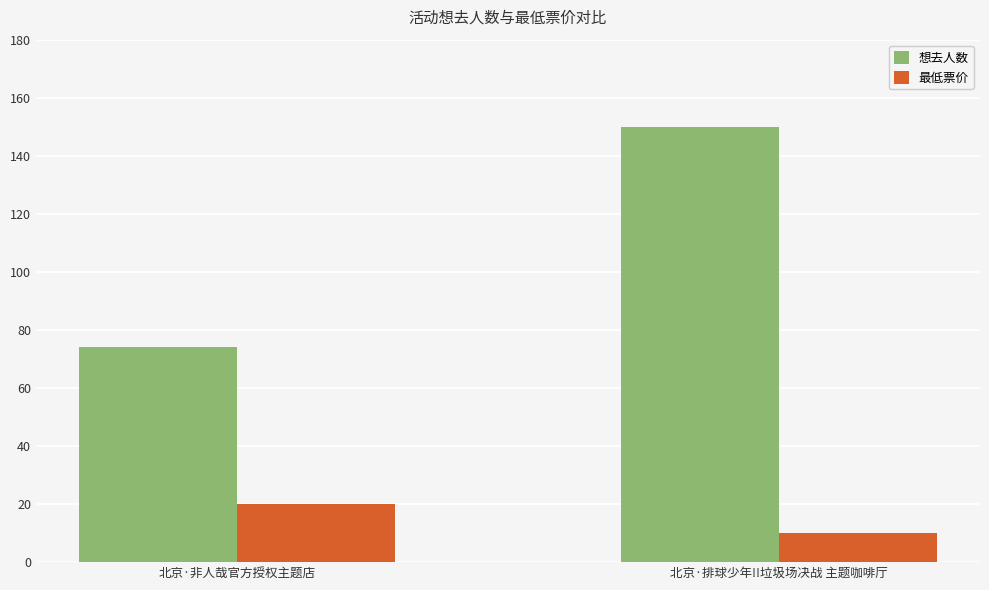

How many bars are there in total?

4